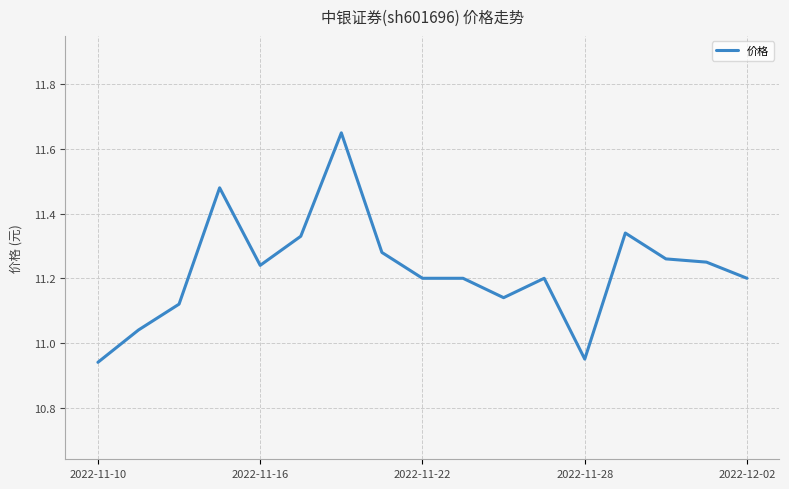

What is the difference between the maximum and minimum values?

0.7